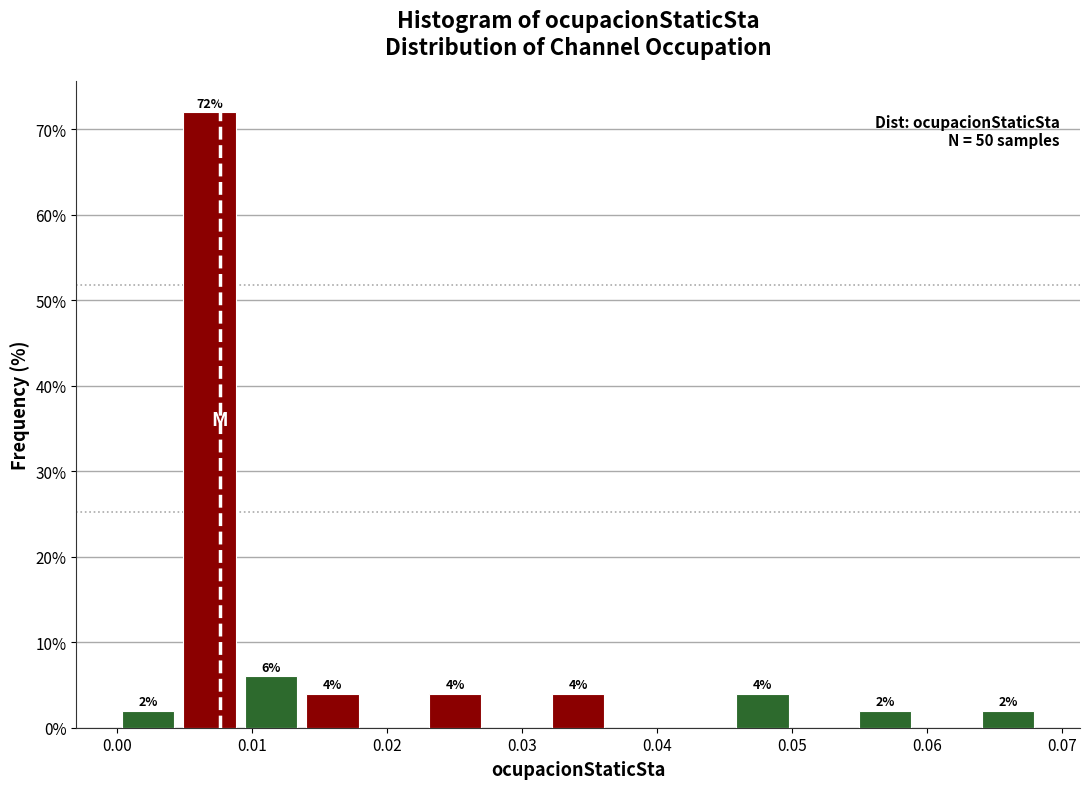

Over which range of the x-axis is the bar tallest?

0.005 to 0.009